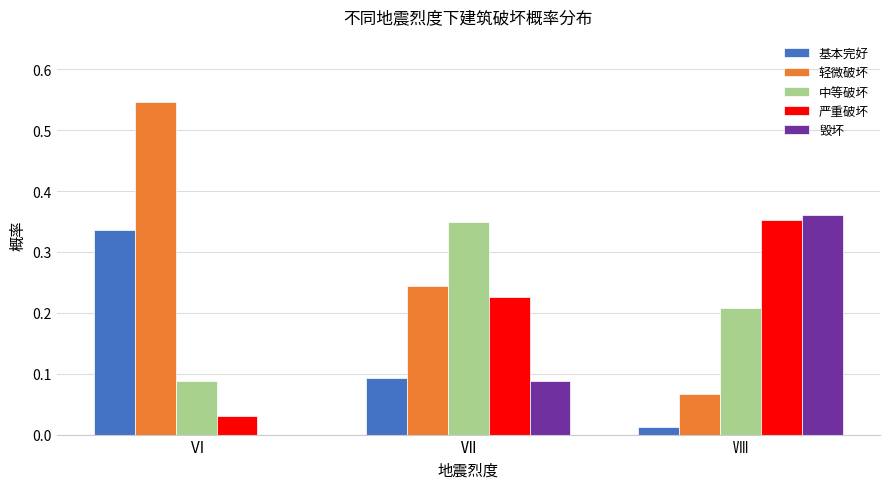

Is the value of 中等破坏 at Ⅶ greater than the value of 轻微破坏 at Ⅷ?

Yes